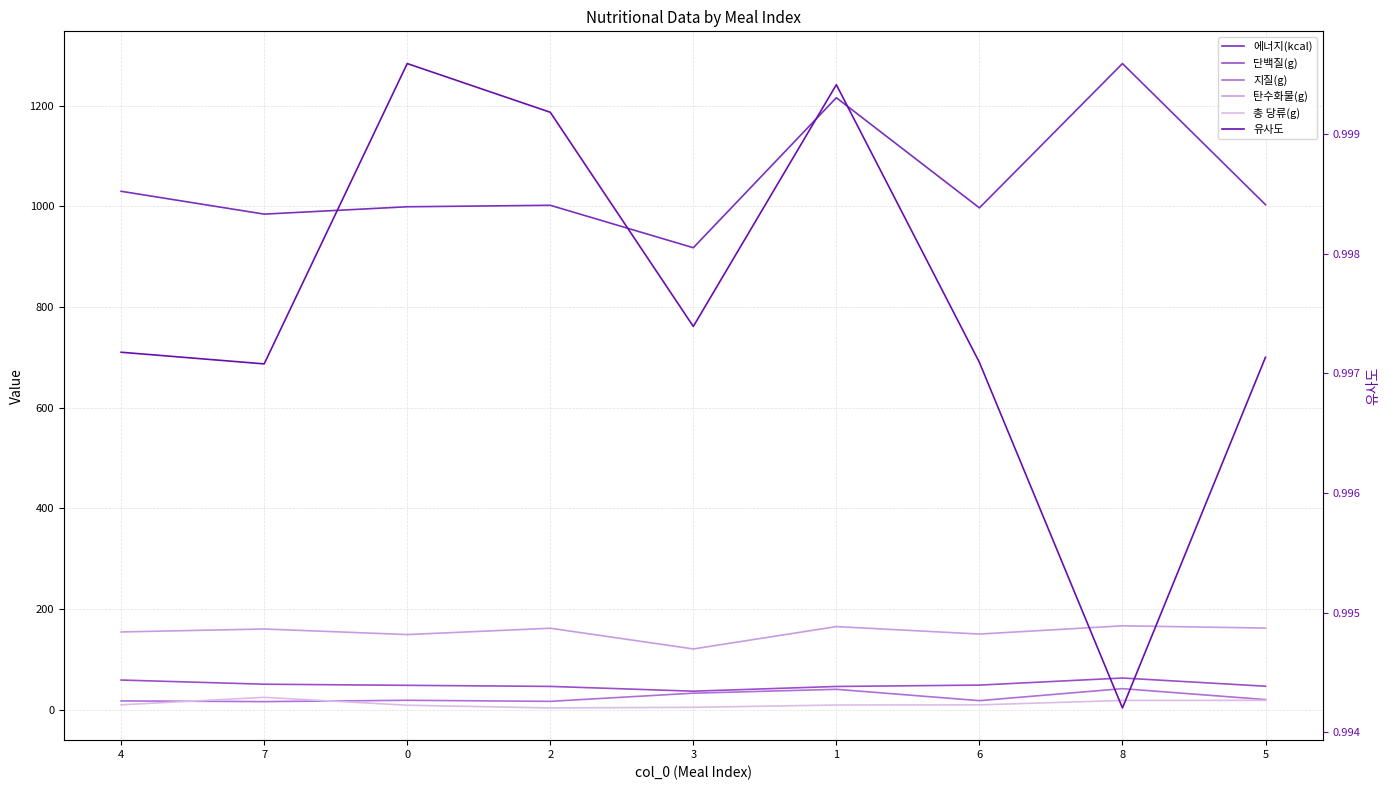

Which series has the largest total across all categories?

에너지(kcal)